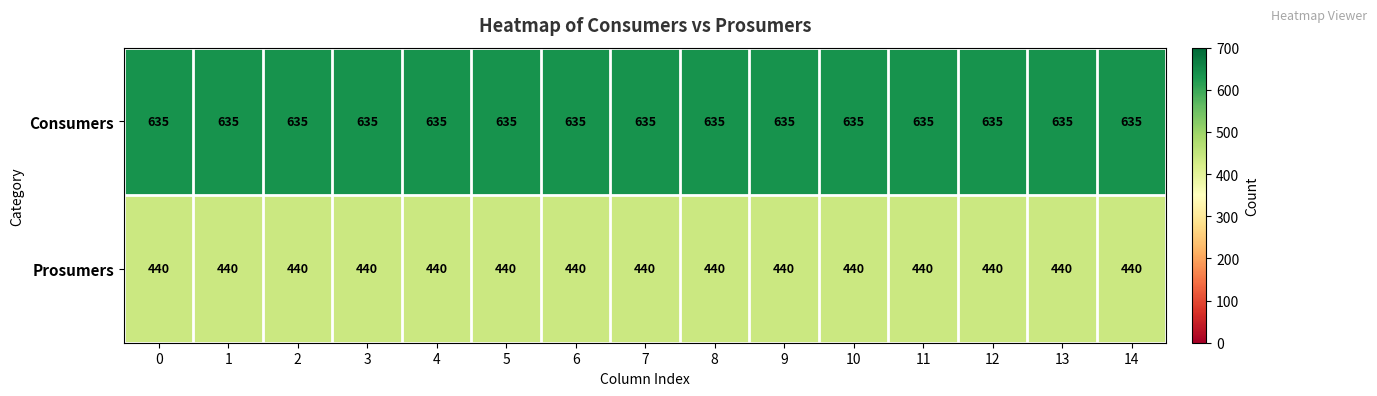

The Prosumers series shows 253 at 2. True or false?

False